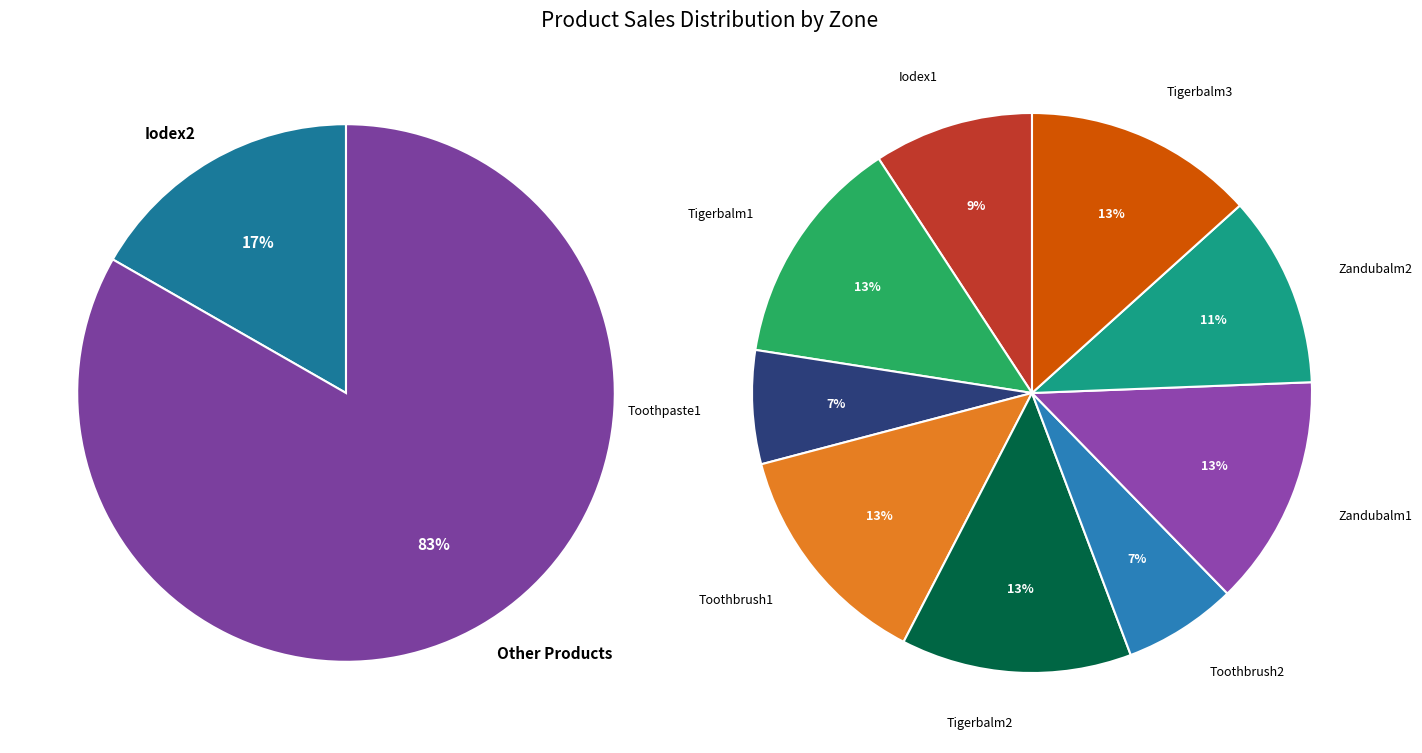

How many segments does this pie chart have?

10